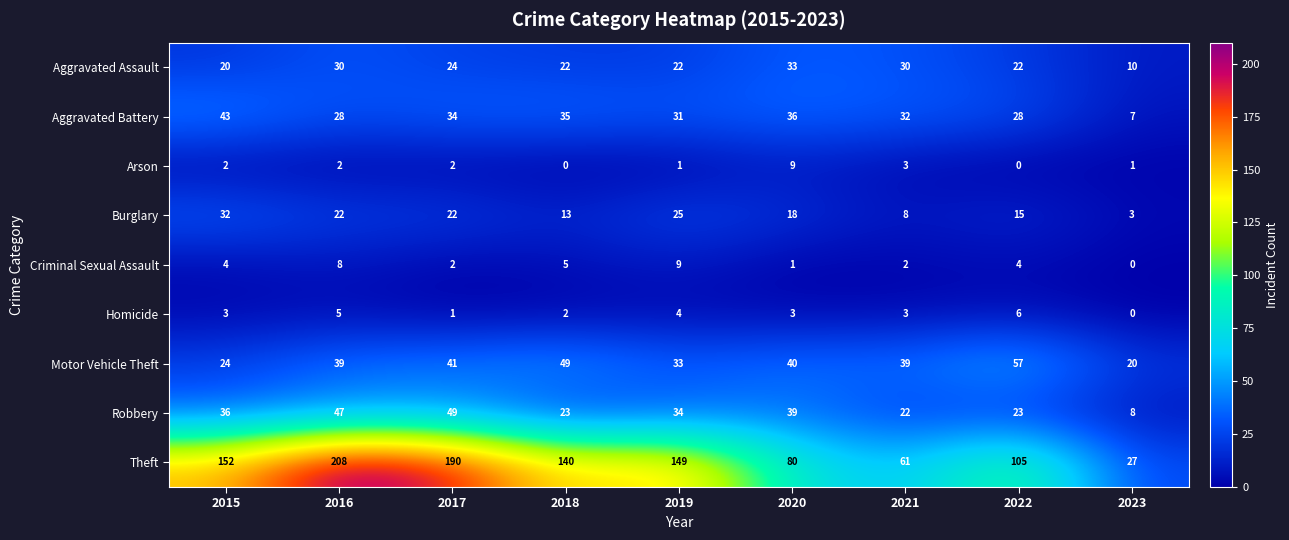

What is the difference between the maximum and minimum values in the Motor Vehicle Theft series?

37